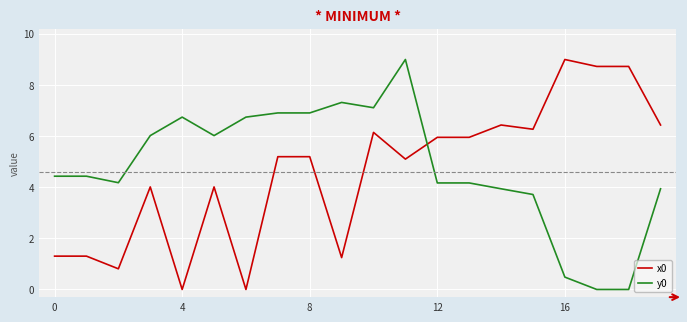

What is the highest value of the x0 series?

9.0